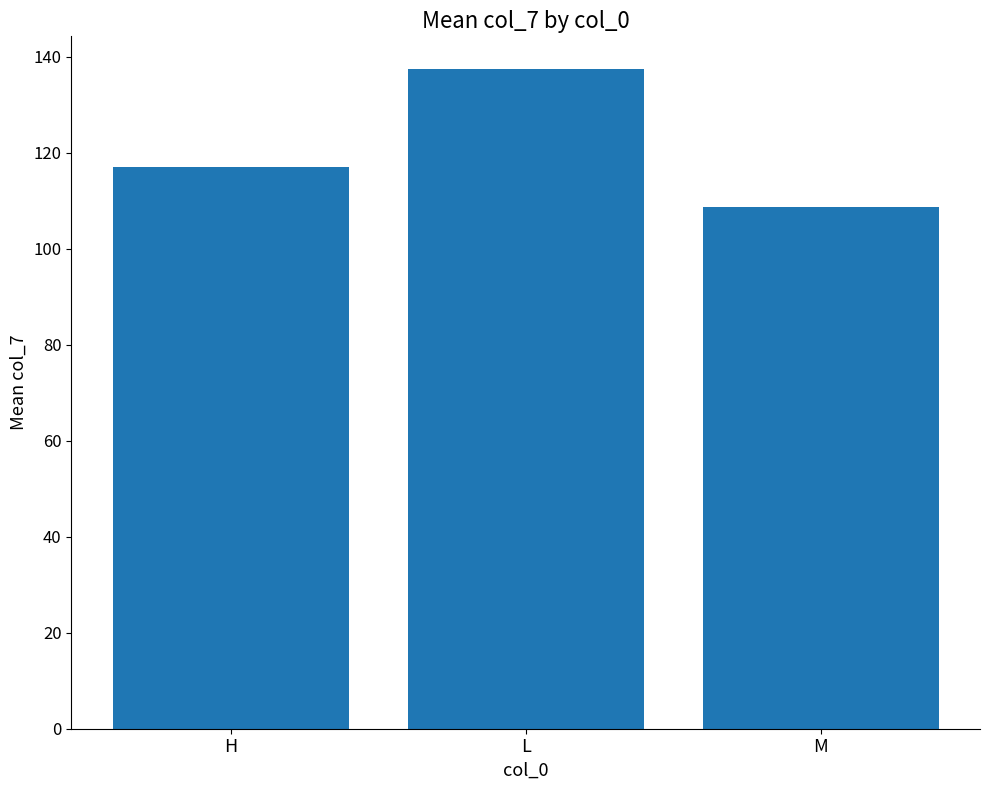

The chart shows a value of 231.3 at L. True or false?

False